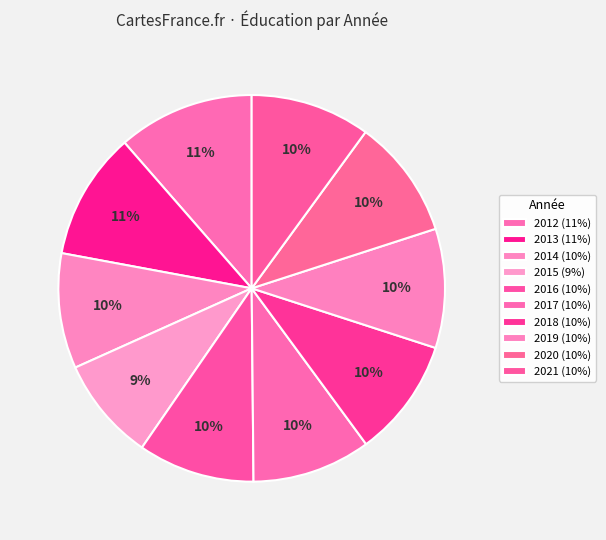

How many slices are in this pie chart?

10